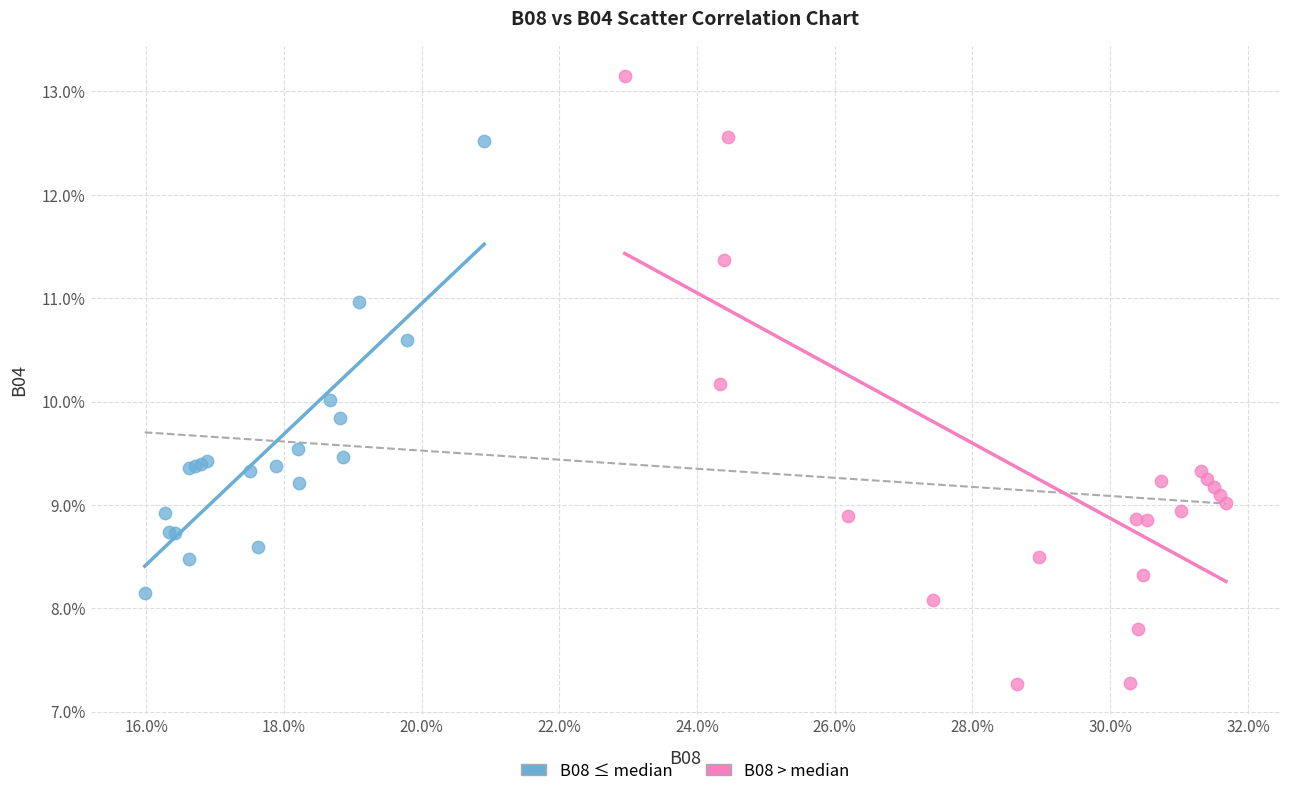

Which series contains the highest Y value?

B08 > median